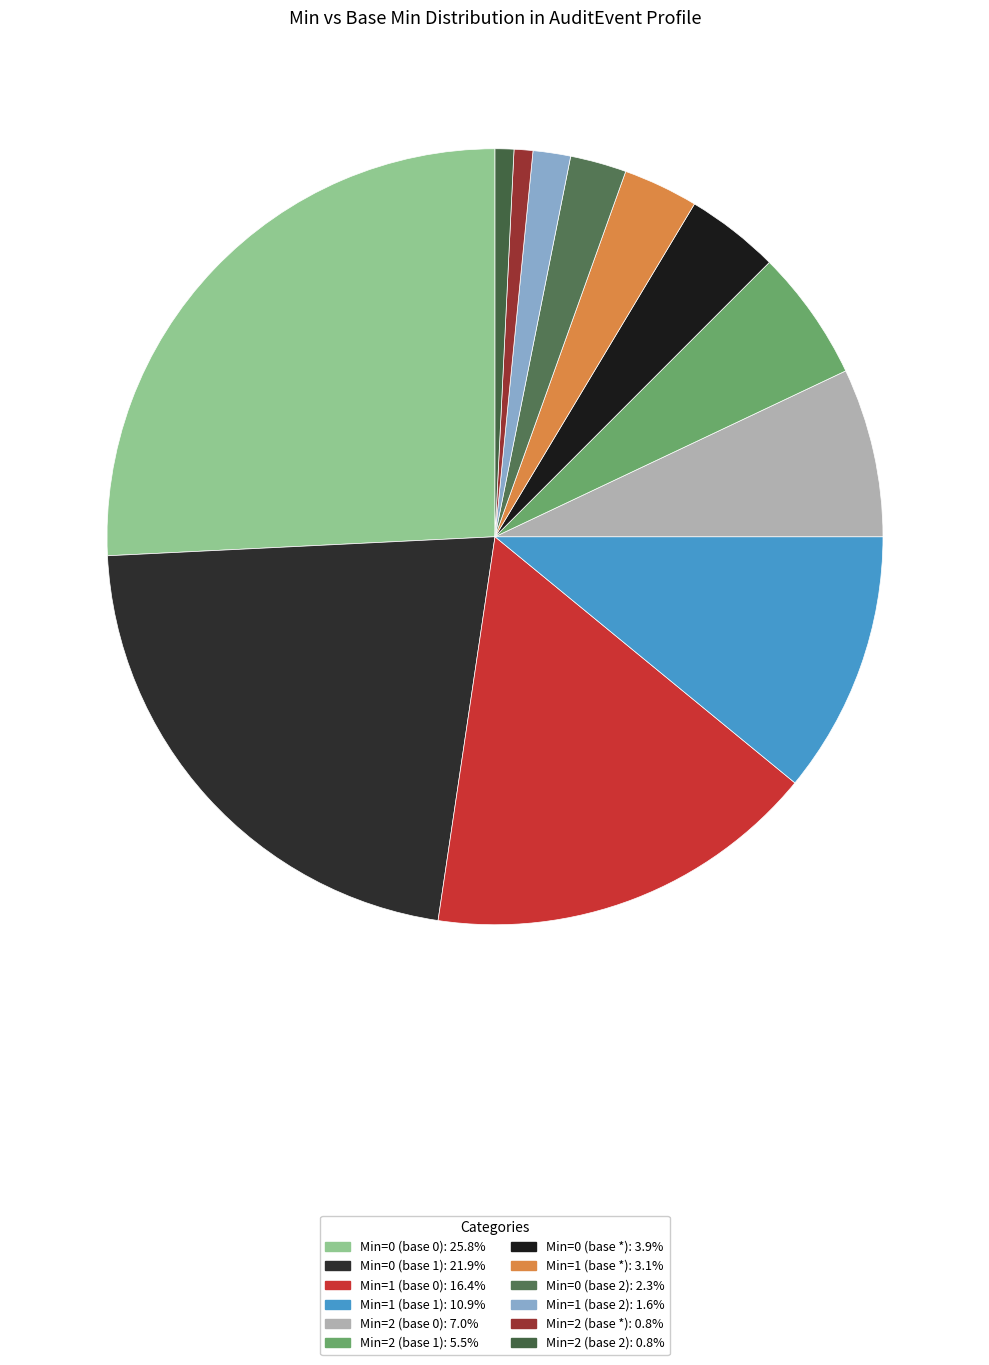

Is it true that Min=2 (base 2) is 8% of the pie?

False